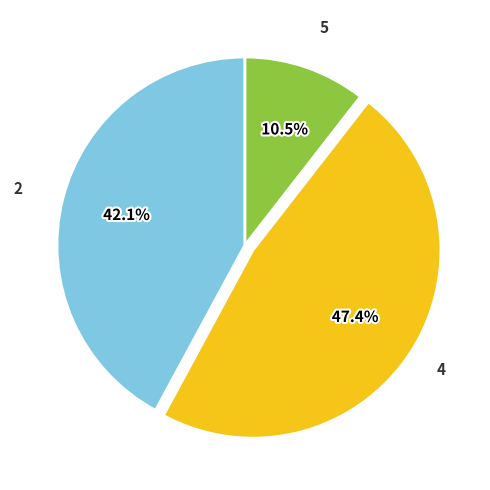

Is there any slice that represents more than half of the pie?

No